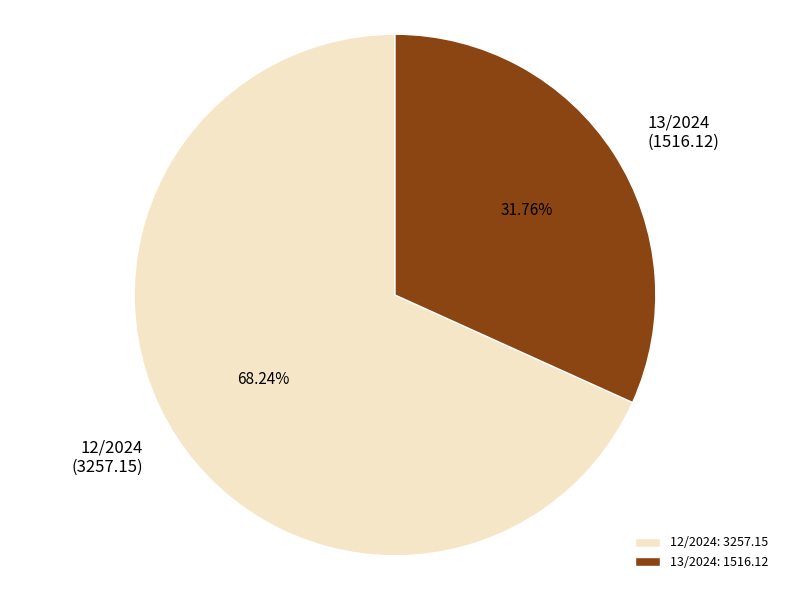

True or false: 13/2024 accounts for 42% of the total.

False